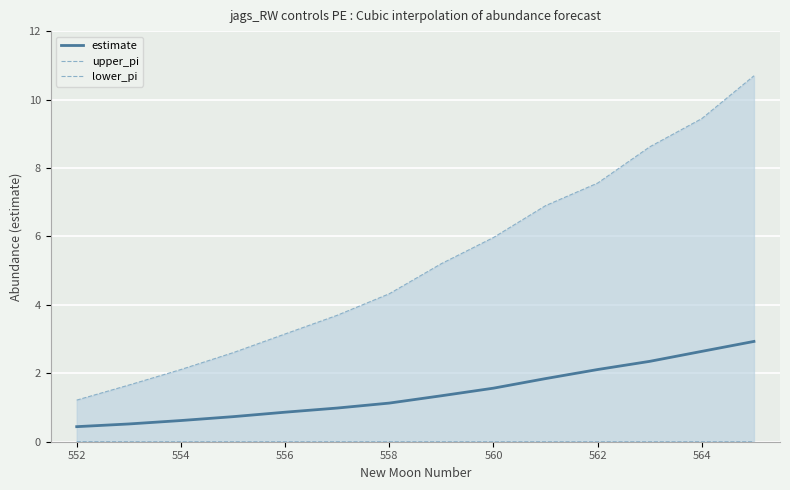

Which series has the widest spread of values?

upper_pi